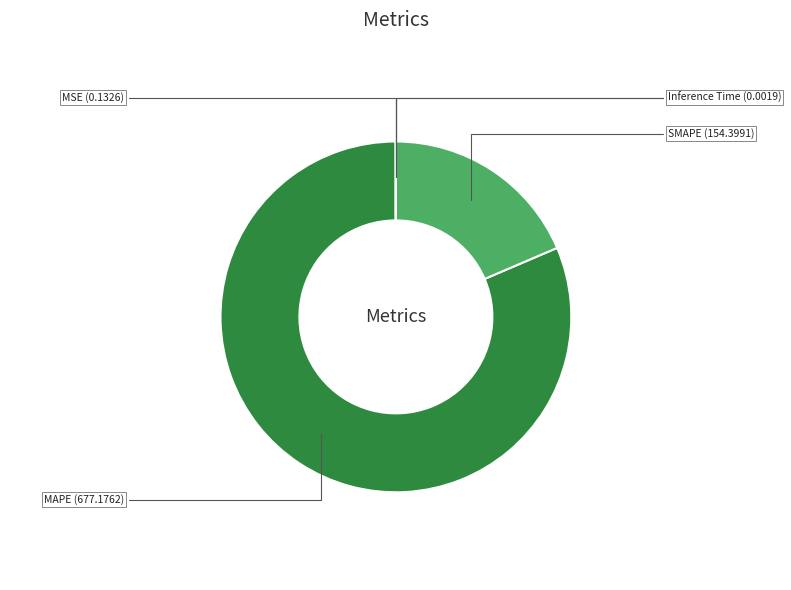

Is it true that SMAPE is 19% of the pie?

True